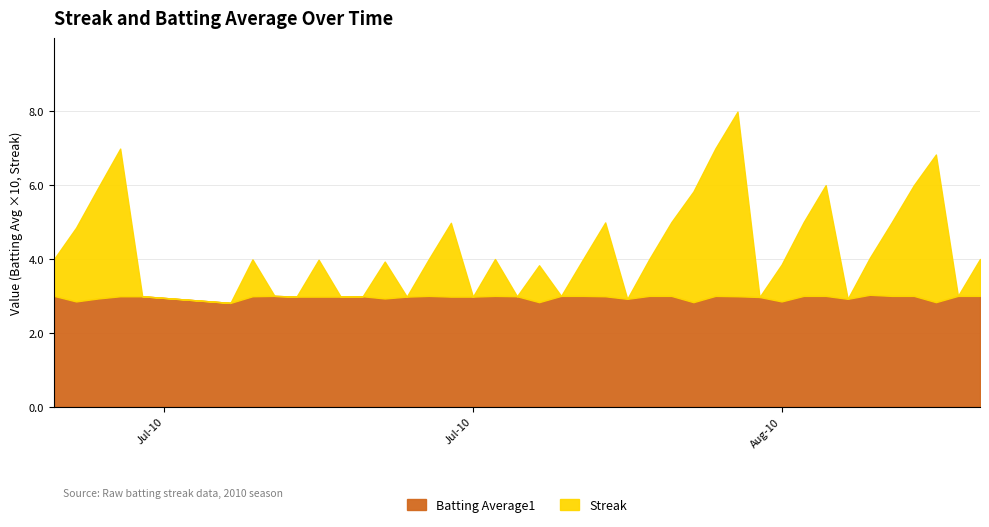

Rank the series by their average value, from lowest to highest.

Batting Average1, Streak